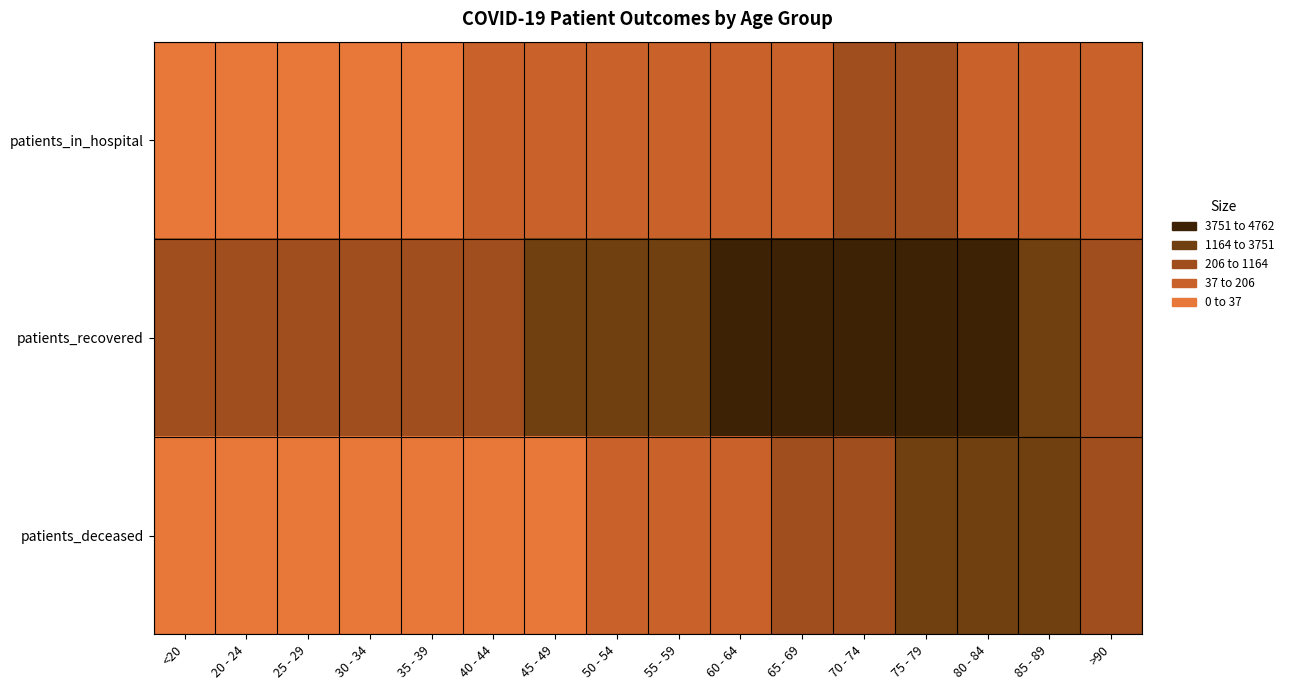

What is the smallest value displayed?

1